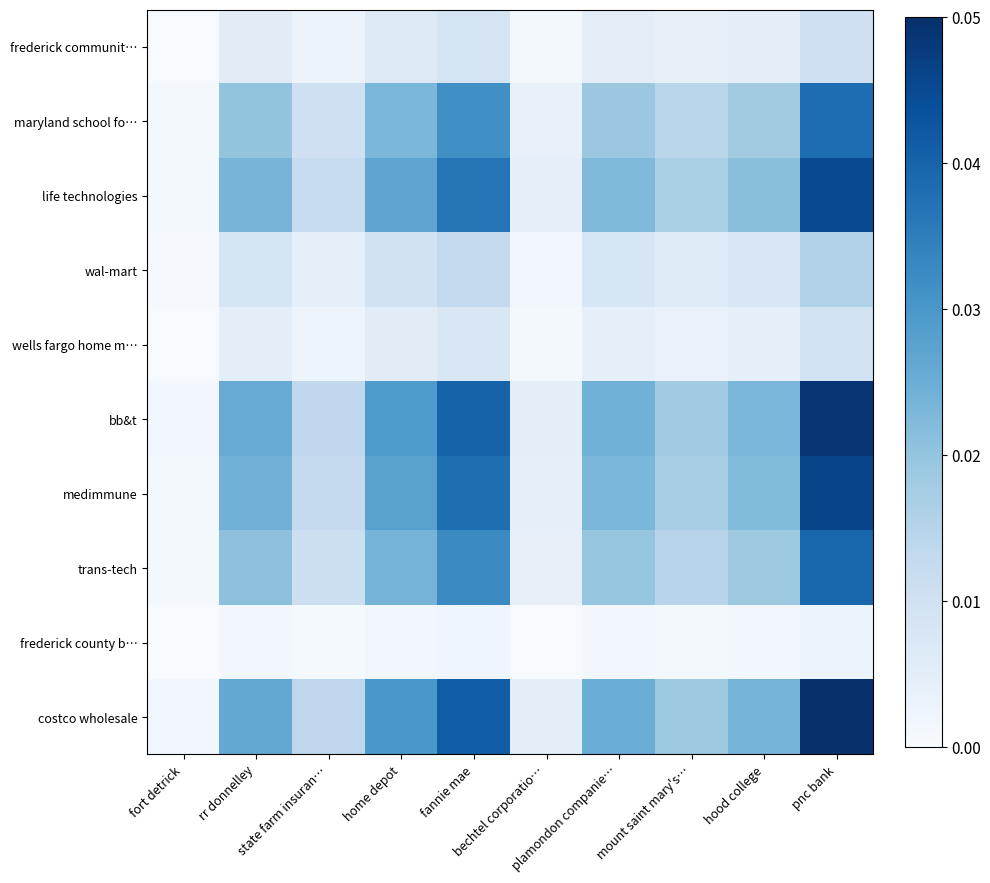

Reading right to left, what are all the values shown in this chart?

frederick communit…: pnc bank=0.0	hood college=0.0	mount saint mary's…=0.0	plamondon companie…=0.0	bechtel corporatio…=0.0	fannie mae=0.0	home depot=0.0	state farm insuran…=0.0	rr donnelley=0.0	fort detrick=0.0
maryland school fo…: pnc bank=0.0	hood college=0.0	mount saint mary's…=0.0	plamondon companie…=0.0	bechtel corporatio…=0.0	fannie mae=0.0	home depot=0.0	state farm insuran…=0.0	rr donnelley=0.0	fort detrick=0.0
life technologies: pnc bank=0.0	hood college=0.0	mount saint mary's…=0.0	plamondon companie…=0.0	bechtel corporatio…=0.0	fannie mae=0.0	home depot=0.0	state farm insuran…=0.0	rr donnelley=0.0	fort detrick=0.0
wal-mart: pnc bank=0.0	hood college=0.0	mount saint mary's…=0.0	plamondon companie…=0.0	bechtel corporatio…=0.0	fannie mae=0.0	home depot=0.0	state farm insuran…=0.0	rr donnelley=0.0	fort detrick=0.0
wells fargo home m…: pnc bank=0.0	hood college=0.0	mount saint mary's…=0.0	plamondon companie…=0.0	bechtel corporatio…=0.0	fannie mae=0.0	home depot=0.0	state farm insuran…=0.0	rr donnelley=0.0	fort detrick=0.0
bb&t: pnc bank=0.0	hood college=0.0	mount saint mary's…=0.0	plamondon companie…=0.0	bechtel corporatio…=0.0	fannie mae=0.0	home depot=0.0	state farm insuran…=0.0	rr donnelley=0.0	fort detrick=0.0
medimmune: pnc bank=0.0	hood college=0.0	mount saint mary's…=0.0	plamondon companie…=0.0	bechtel corporatio…=0.0	fannie mae=0.0	home depot=0.0	state farm insuran…=0.0	rr donnelley=0.0	fort detrick=0.0
trans-tech: pnc bank=0.0	hood college=0.0	mount saint mary's…=0.0	plamondon companie…=0.0	bechtel corporatio…=0.0	fannie mae=0.0	home depot=0.0	state farm insuran…=0.0	rr donnelley=0.0	fort detrick=0.0
frederick county b…: pnc bank=0.0	hood college=0.0	mount saint mary's…=0.0	plamondon companie…=0.0	bechtel corporatio…=0.0	fannie mae=0.0	home depot=0.0	state farm insuran…=0.0	rr donnelley=0.0	fort detrick=0.0
costco wholesale: pnc bank=0.1	hood college=0.0	mount saint mary's…=0.0	plamondon companie…=0.0	bechtel corporatio…=0.0	fannie mae=0.0	home depot=0.0	state farm insuran…=0.0	rr donnelley=0.0	fort detrick=0.0